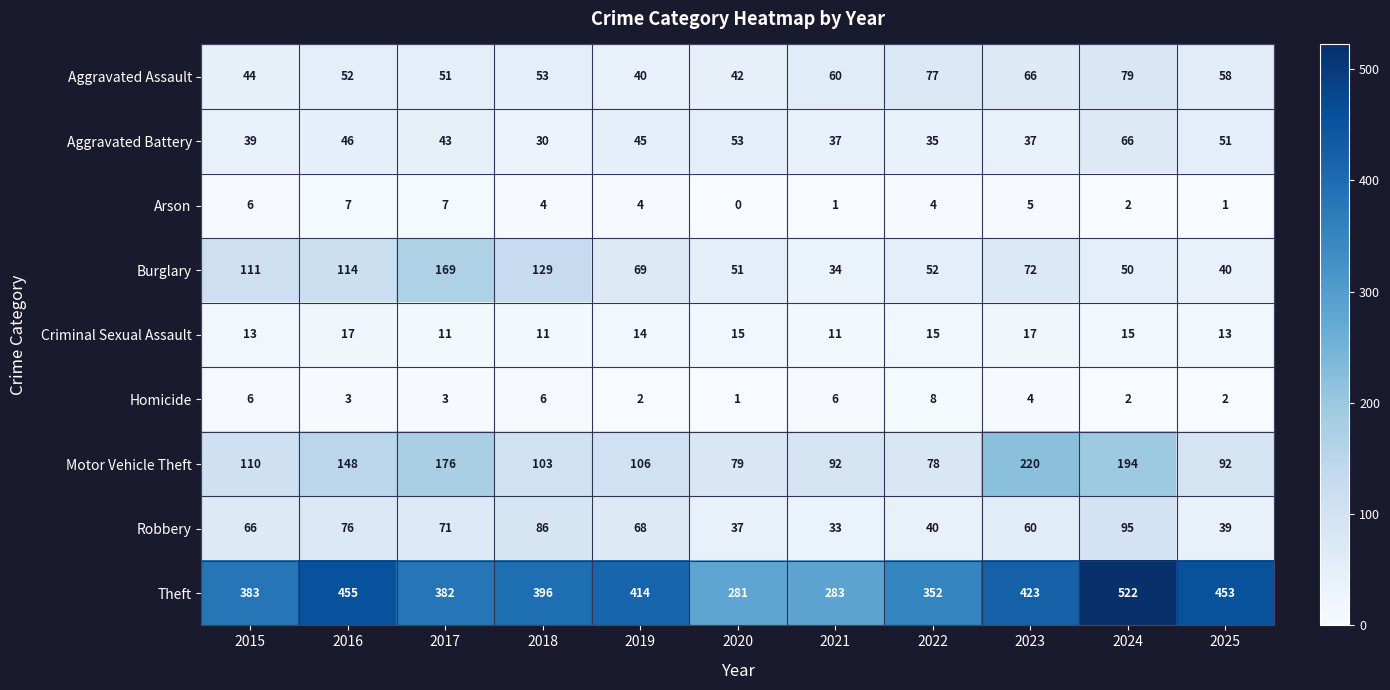

At which label is Motor Vehicle Theft closest to 149?

2016